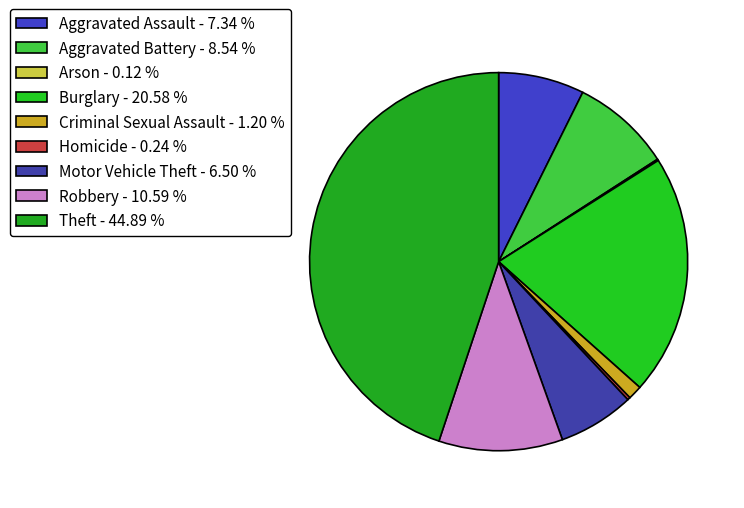

The Theft slice represents 31% of the pie. True or false?

False